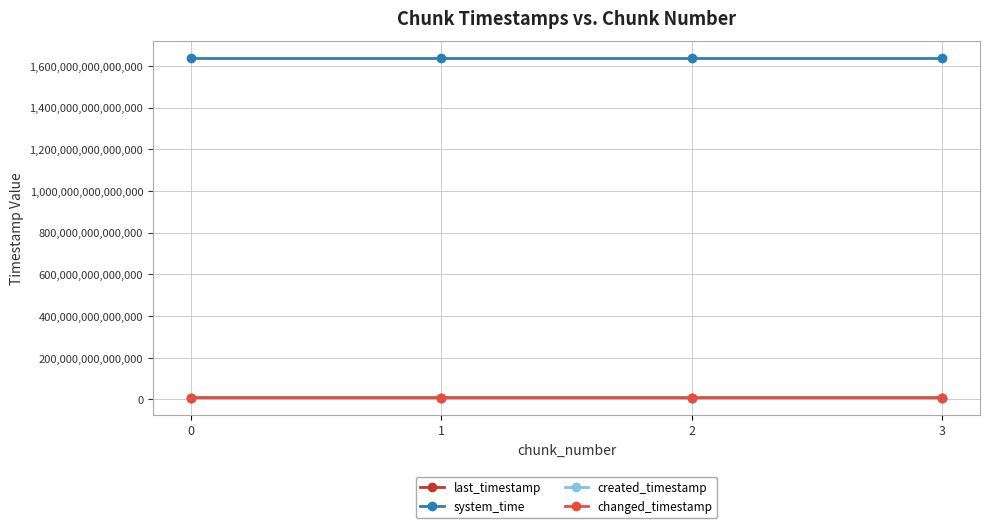

What is the value of the changed_timestamp point at the 4th from the left?

8203603234586